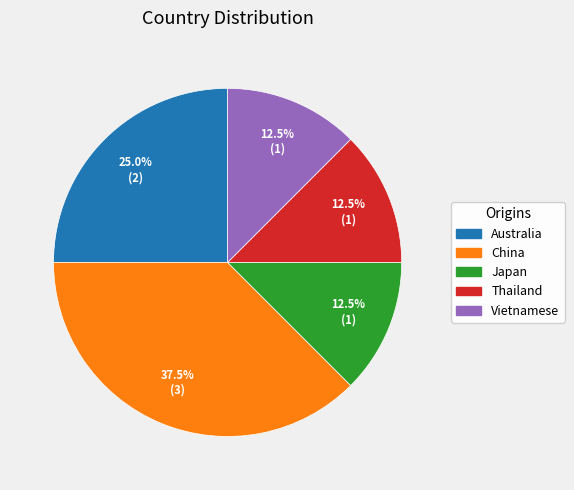

How much of the chart is everything except Australia?

75.0%